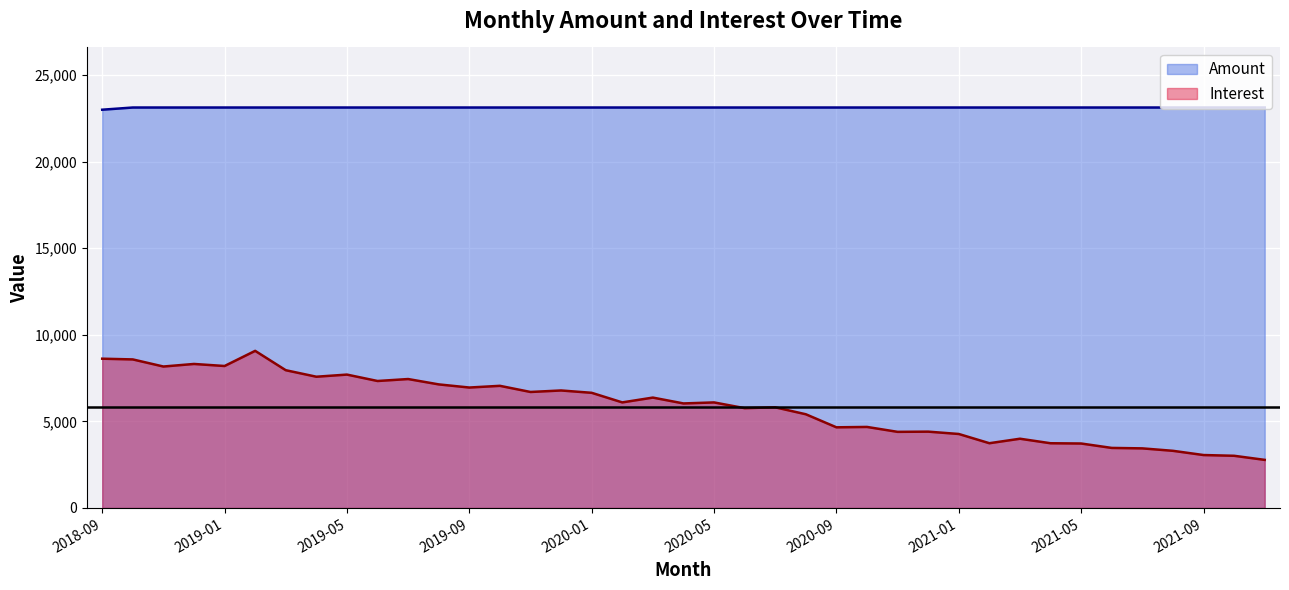

What value does the Amount series have at 2019-09?

23127